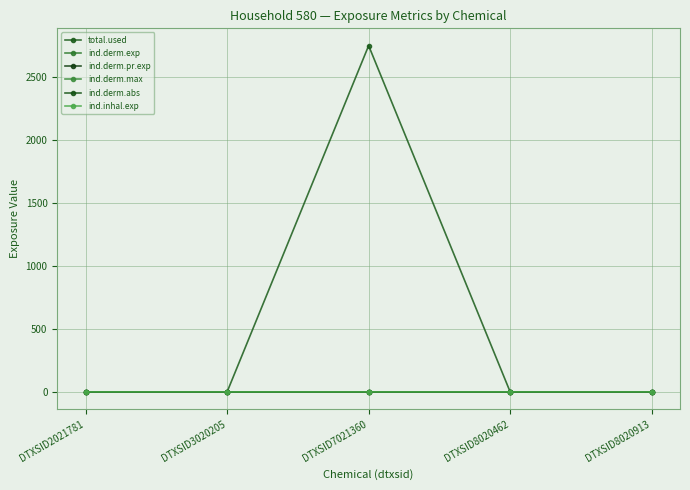

Is this an area chart (filled region under the line)?

No